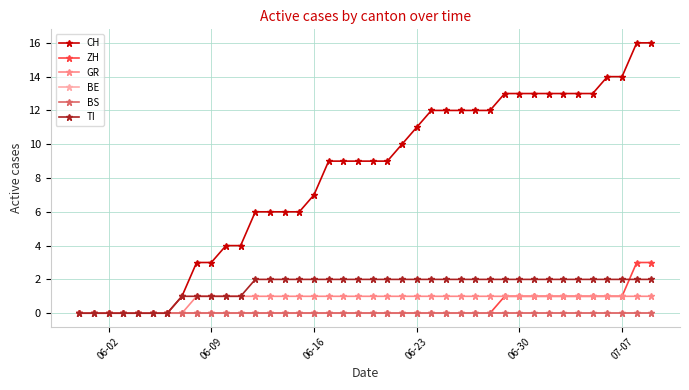

Reading left to right, transcribe all the data shown in this chart.

CH: 0	0	0	0	0	0	0	1	3	3	4	4	6	6	6	6	7	9	9	9	9	9	10	11	12	12	12	12	12	13	13	13	13	13	13	13	14	14	16	16
ZH: 0	0	0	0	0	0	0	0	0	0	0	0	0	0	0	0	0	0	0	0	0	0	0	0	0	0	0	0	0	1	1	1	1	1	1	1	1	1	3	3
GR: 0	0	0	0	0	0	0	0	1	1	1	1	1	1	1	1	1	1	1	1	1	1	1	1	1	1	1	1	1	1	1	1	1	1	1	1	1	1	1	1
BE: 0	0	0	0	0	0	0	0	0	0	0	0	0	0	0	0	0	0	0	0	0	0	0	0	0	0	0	0	0	0	0	0	0	0	0	0	0	0	0	0
BS: 0	0	0	0	0	0	0	0	0	0	0	0	0	0	0	0	0	0	0	0	0	0	0	0	0	0	0	0	0	0	0	0	0	0	0	0	0	0	0	0
TI: 0	0	0	0	0	0	0	1	1	1	1	1	2	2	2	2	2	2	2	2	2	2	2	2	2	2	2	2	2	2	2	2	2	2	2	2	2	2	2	2